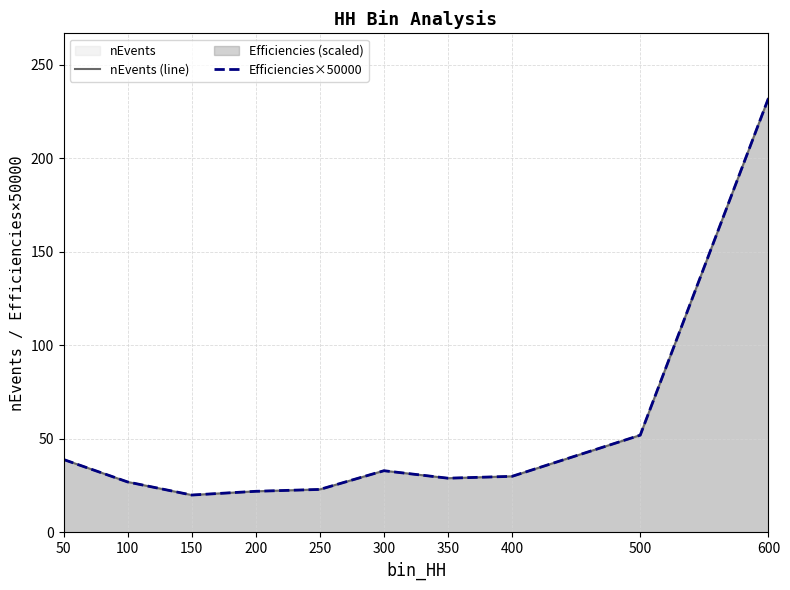

Reading left to right, extract all data points from this chart.

nEvents (line): 39.0	27.0	20.0	22.0	23.0	33.0	29.0	30.0	52.0	232.0
Efficiencies×50000: 39.0	27.0	20.0	22.0	23.0	33.0	29.0	30.0	52.0	232.0